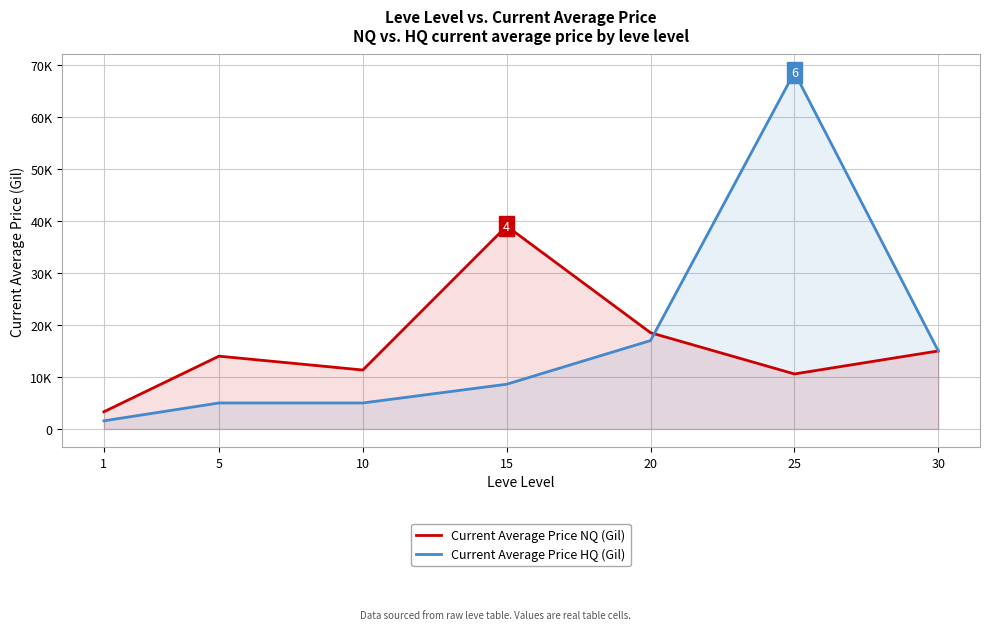

Does the chart display data point markers on the line(s)?

No